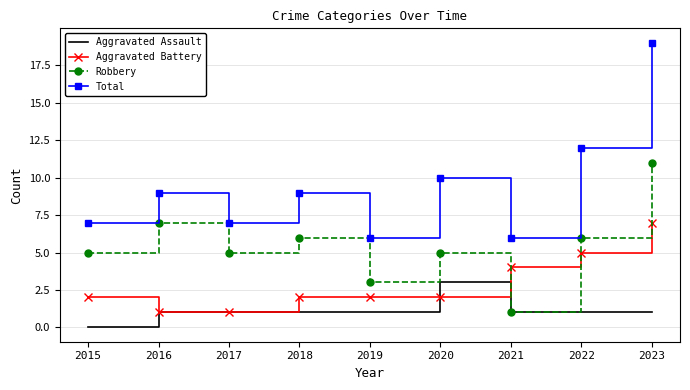

True or false: Aggravated Battery has more than 1 interior local peaks.

False